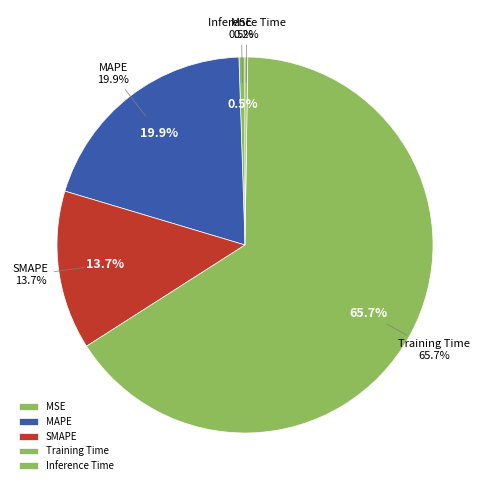

Which slice represents more than half of the pie?

Training Time